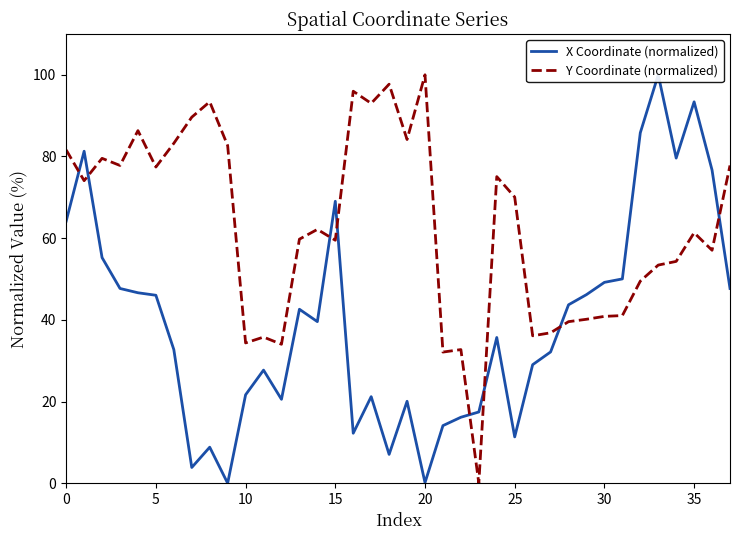

Which label corresponds to the largest value in the chart?

33